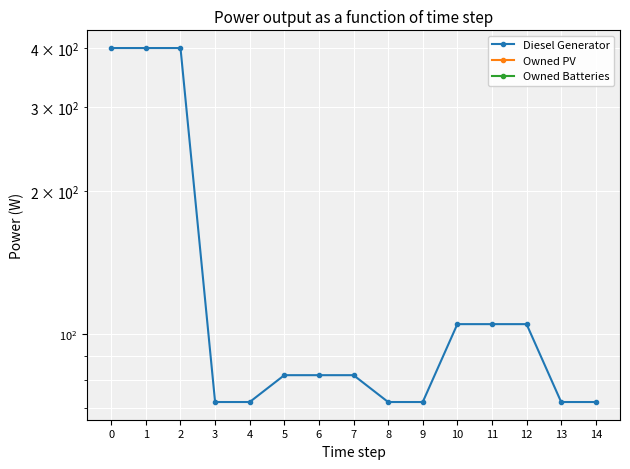

Which series changed the most between 6 and 10?

Diesel Generator